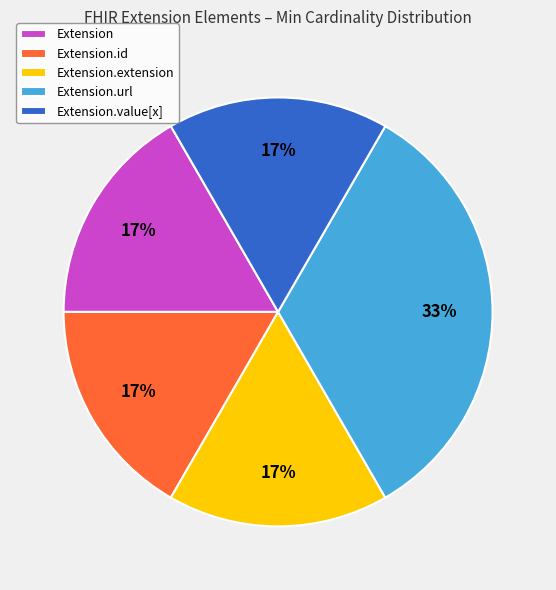

To the nearest percent, what is the combined percentage of Extension.value[x] and Extension.url?

50%